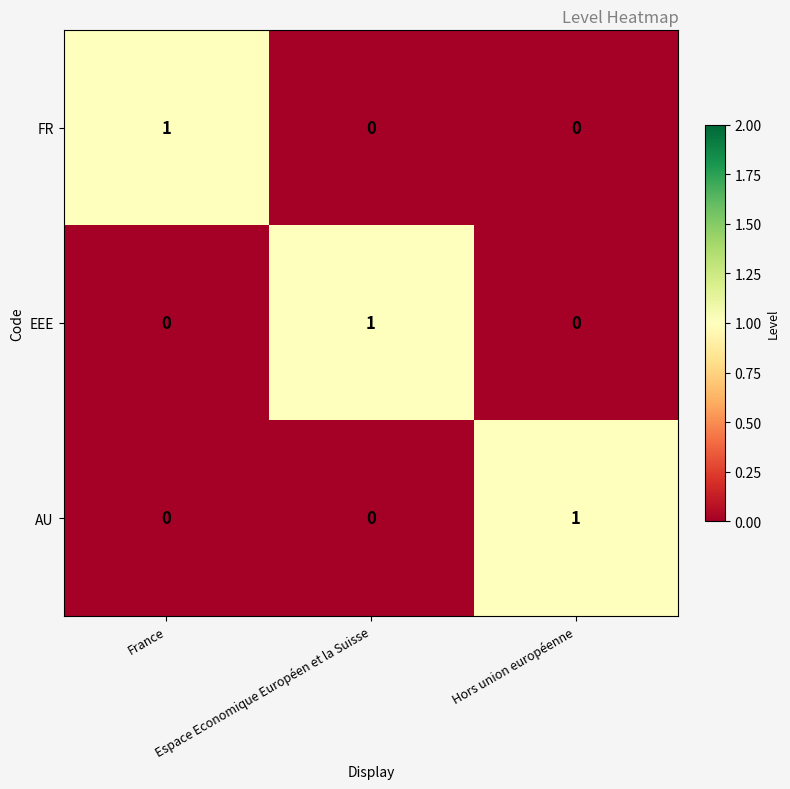

Count the FR values in the range 0 to 1.

3